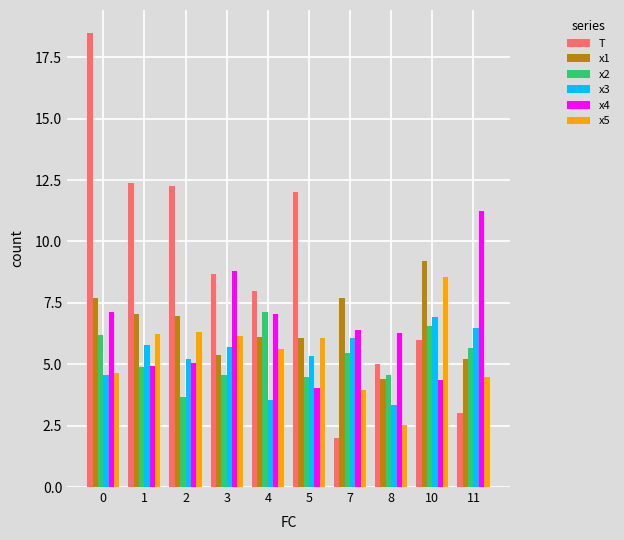

How many bars are there in each group?

6